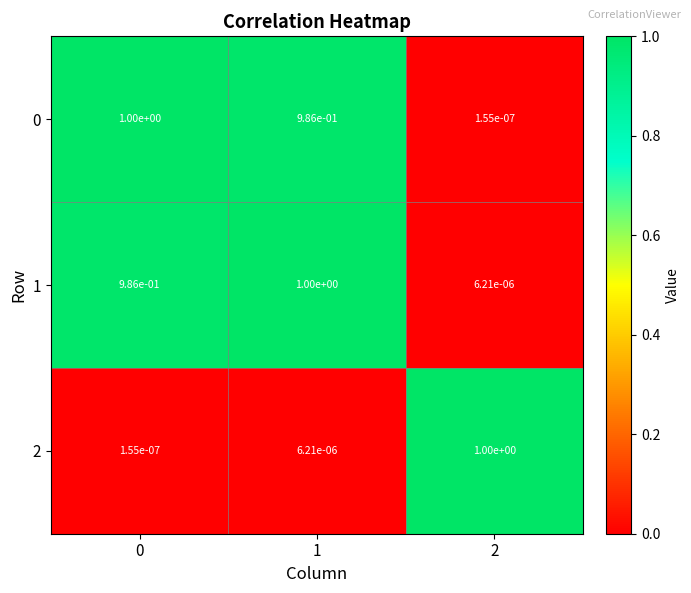

True or false: 1 has a value of 1.0 at 0.

True